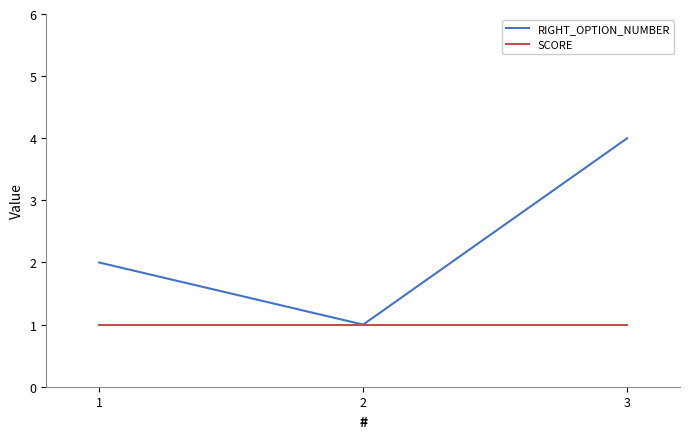

The value of SCORE at 3 is 1. True or false?

True